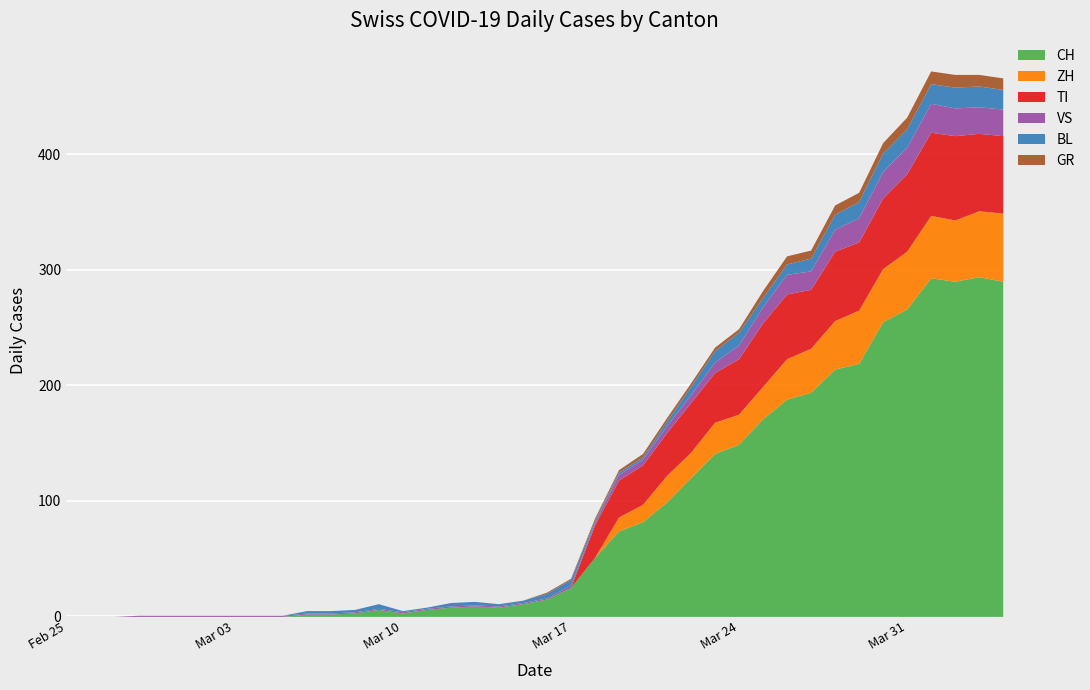

At which category does the chart reach its peak across all series?

2020-04-01